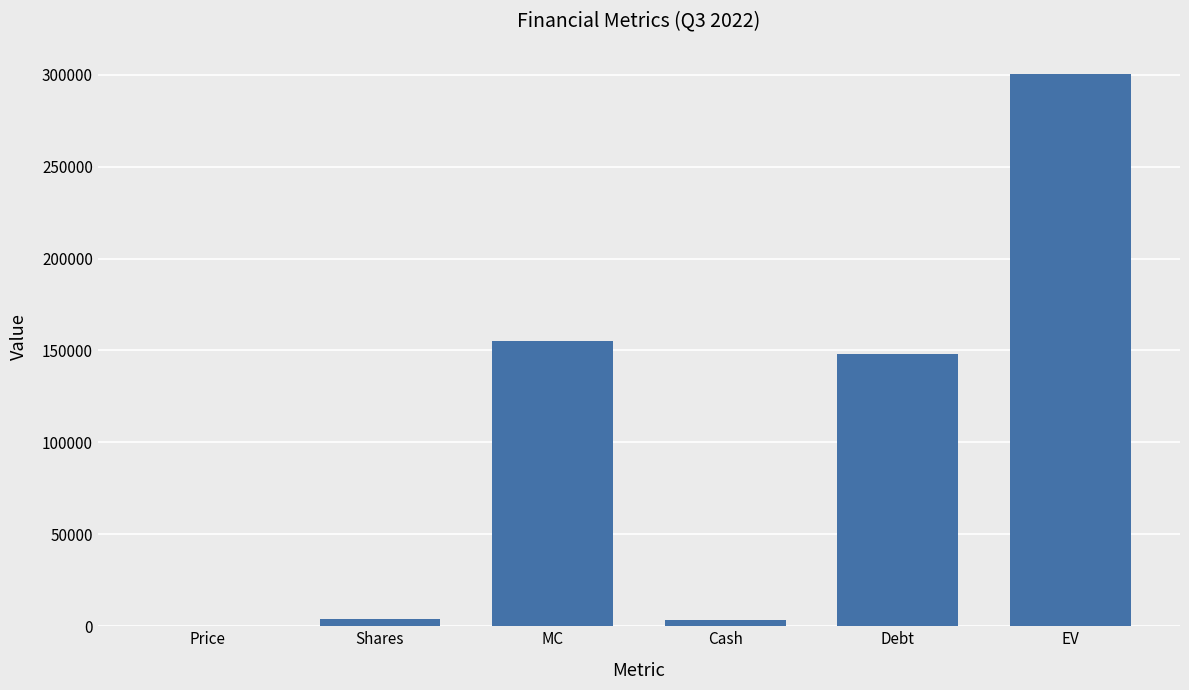

Which label corresponds to the largest value in the chart?

EV